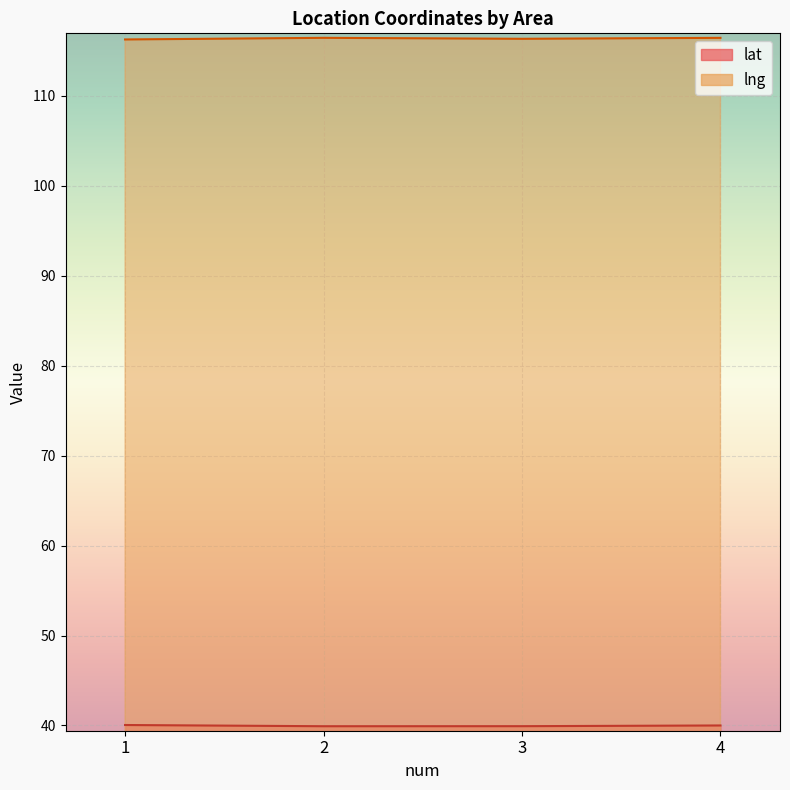

Which label corresponds to the largest value in the chart?

2